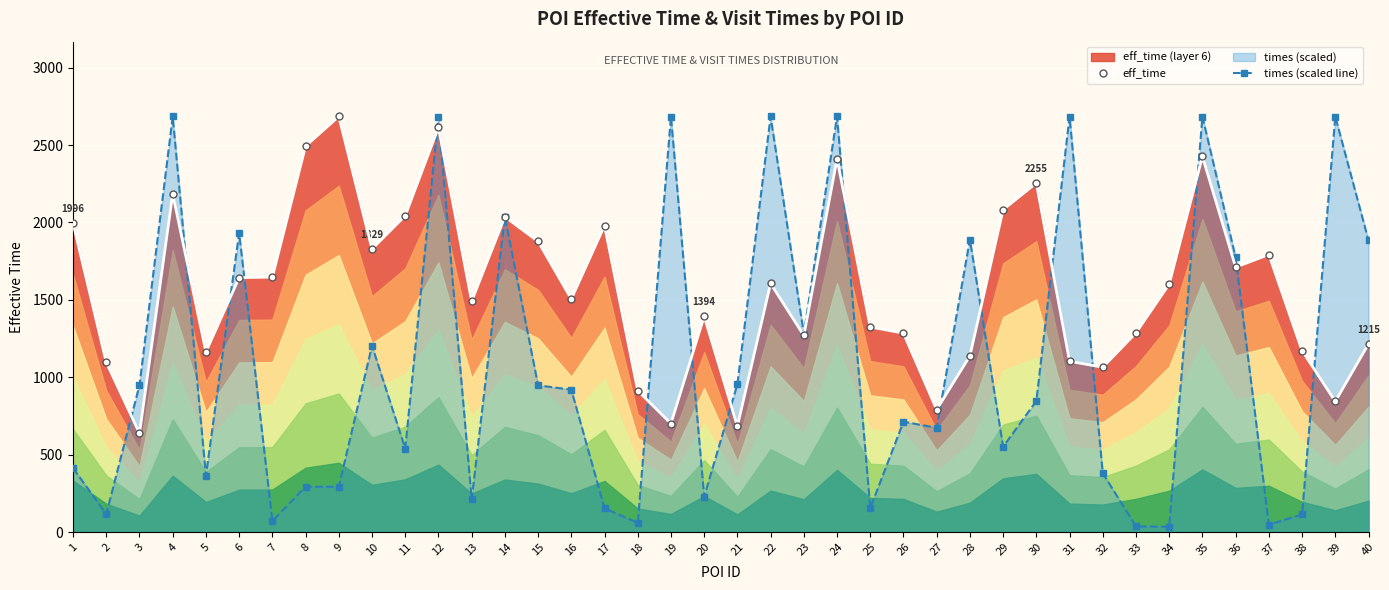

Does the chart display data point markers on the line(s)?

Yes